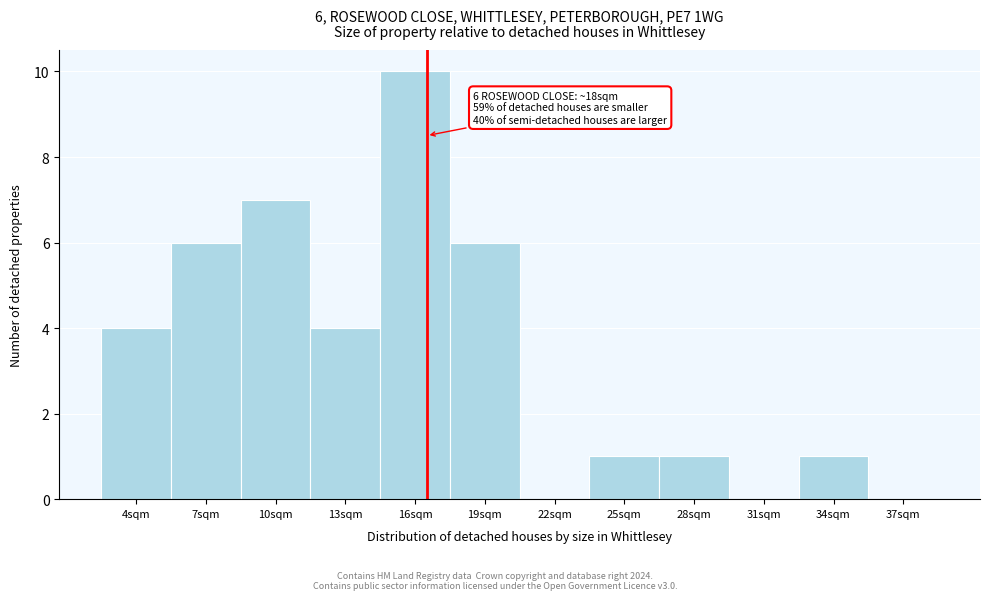

Reading right to left, list all the values displayed in this chart.

37sqm=0	34sqm=1	31sqm=0	28sqm=1	25sqm=1	22sqm=0	19sqm=6	16sqm=10	13sqm=4	10sqm=7	7sqm=6	4sqm=4